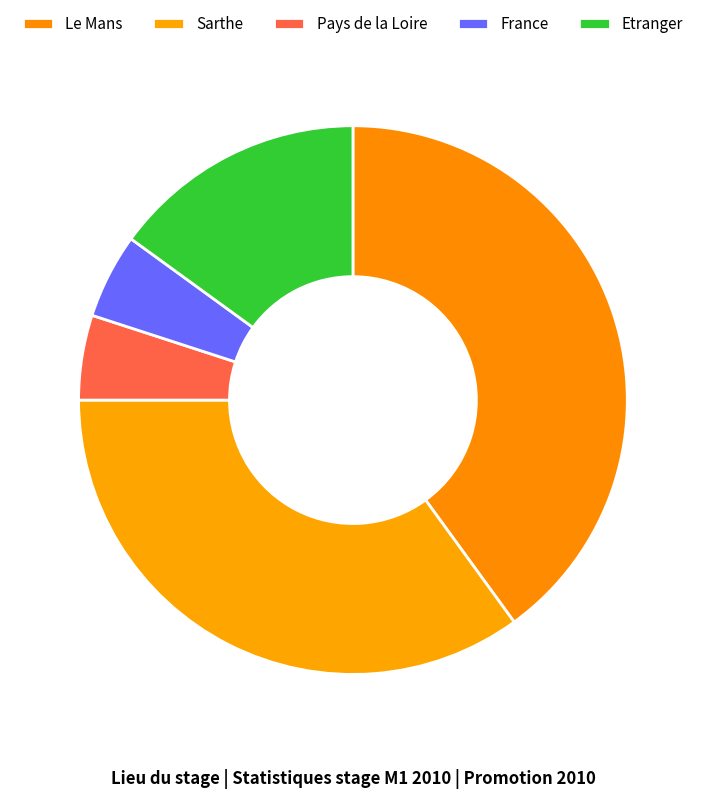

Is it true that France is 5% of the pie?

True